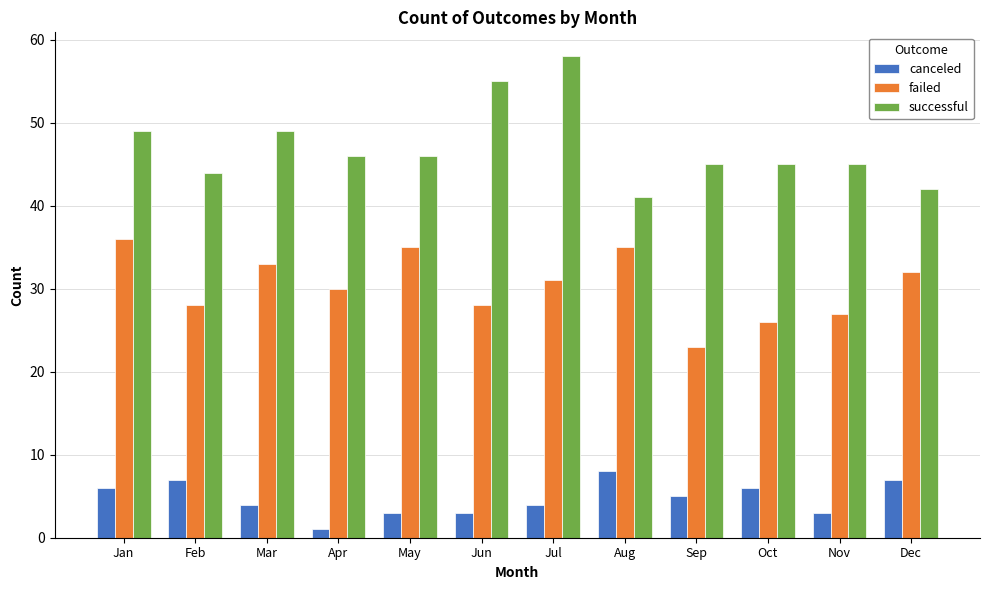

What is the total value across all series at Aug?

84